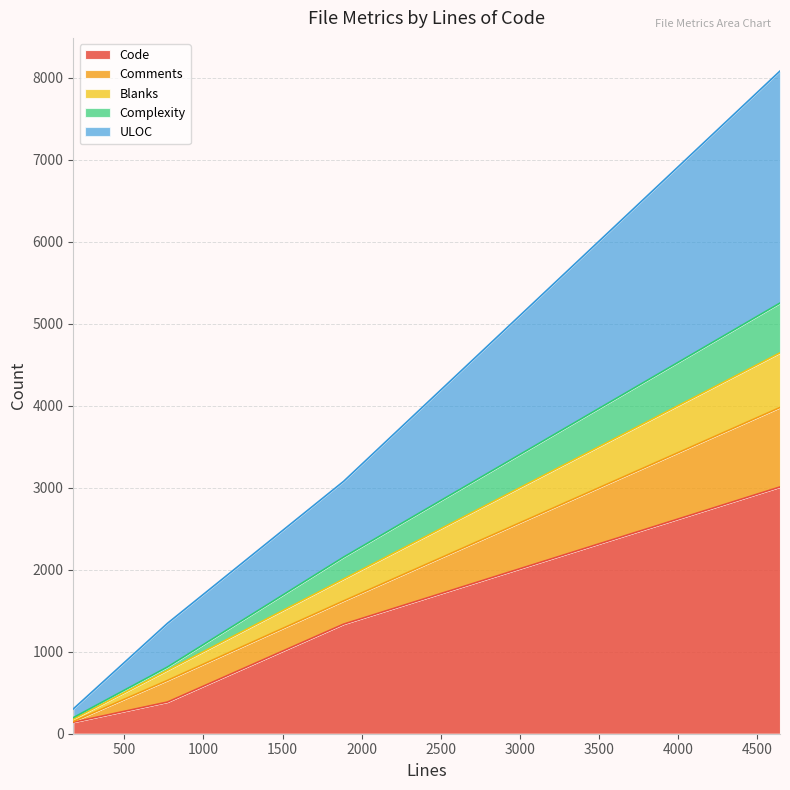

What is the highest value of the Code series?

3008